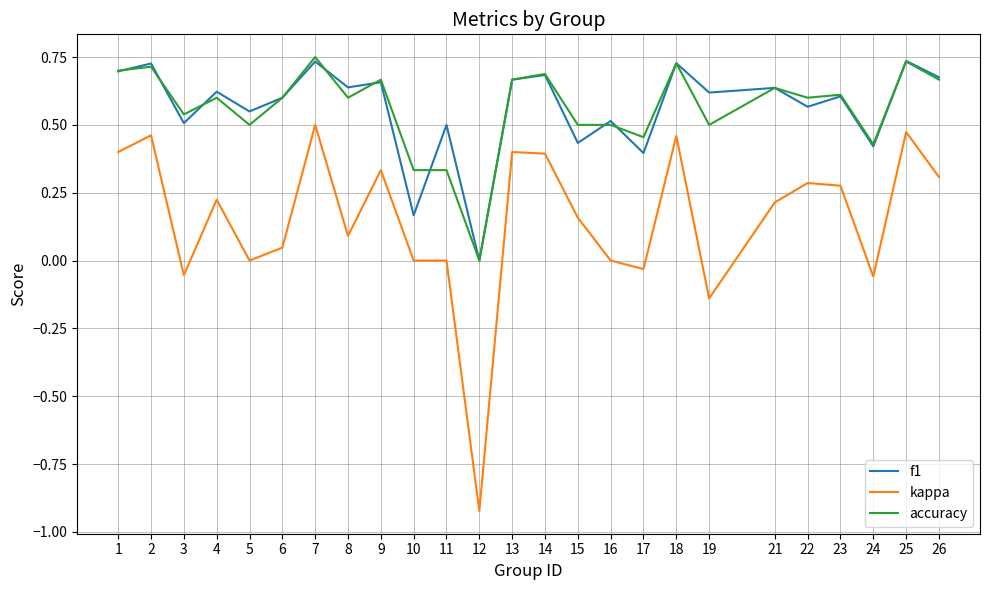

At which label does kappa reach its minimum?

12